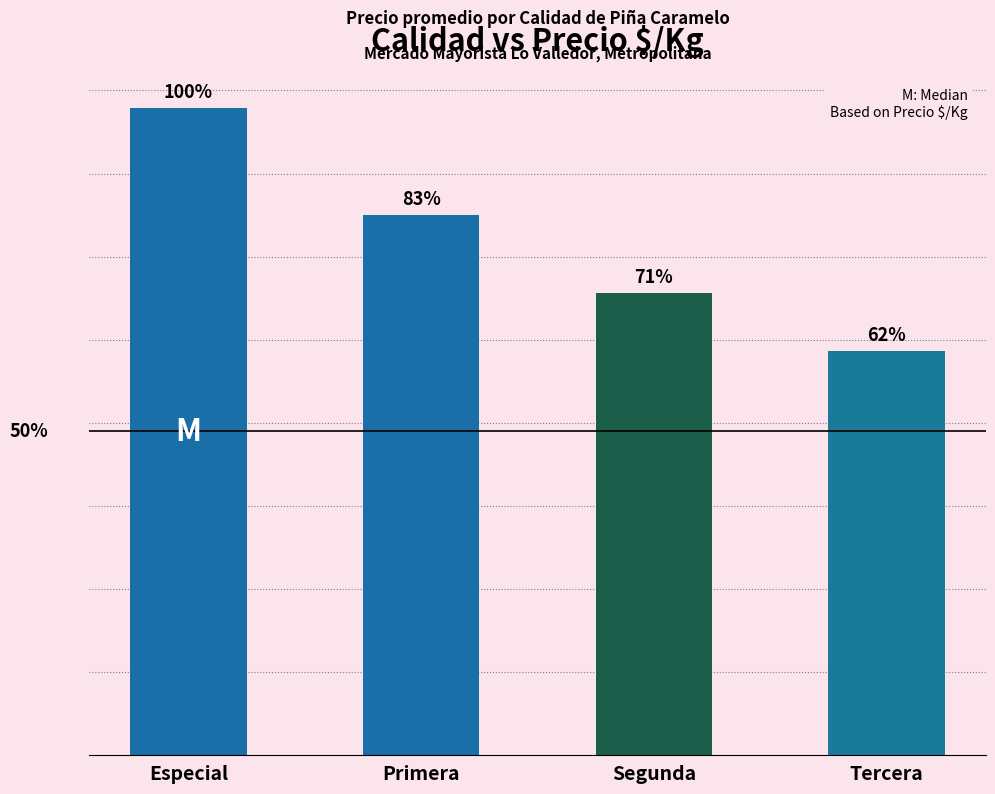

True or false: the data shows 1559 at Especial.

True